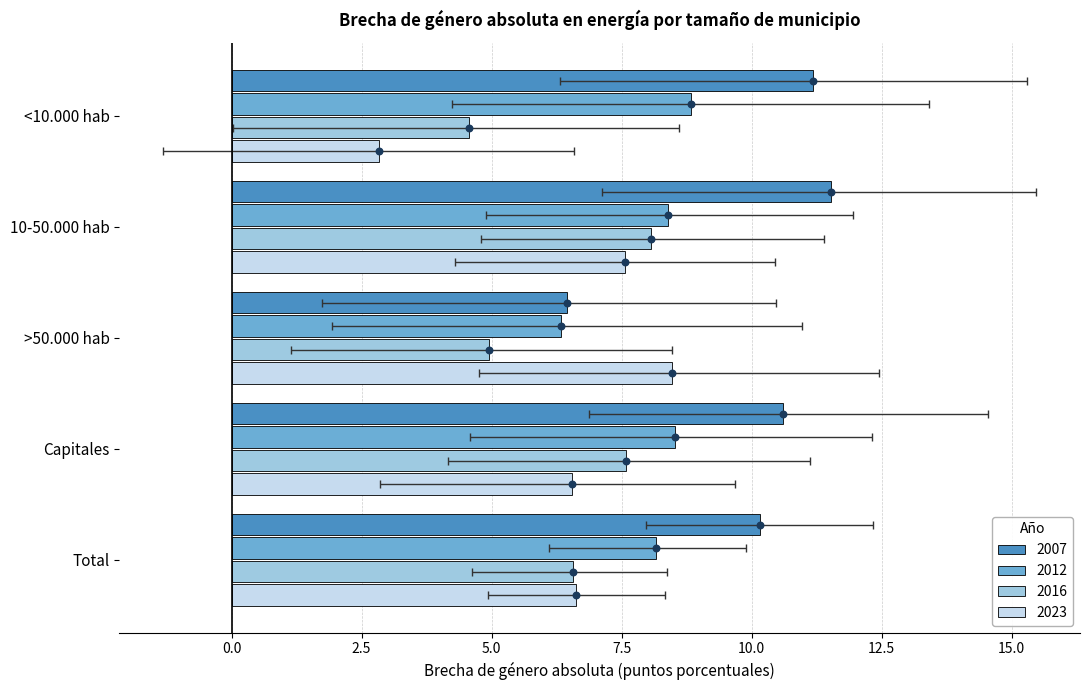

Is the value of 2007 at Total greater than the value of 2023 at <10.000 hab?

Yes